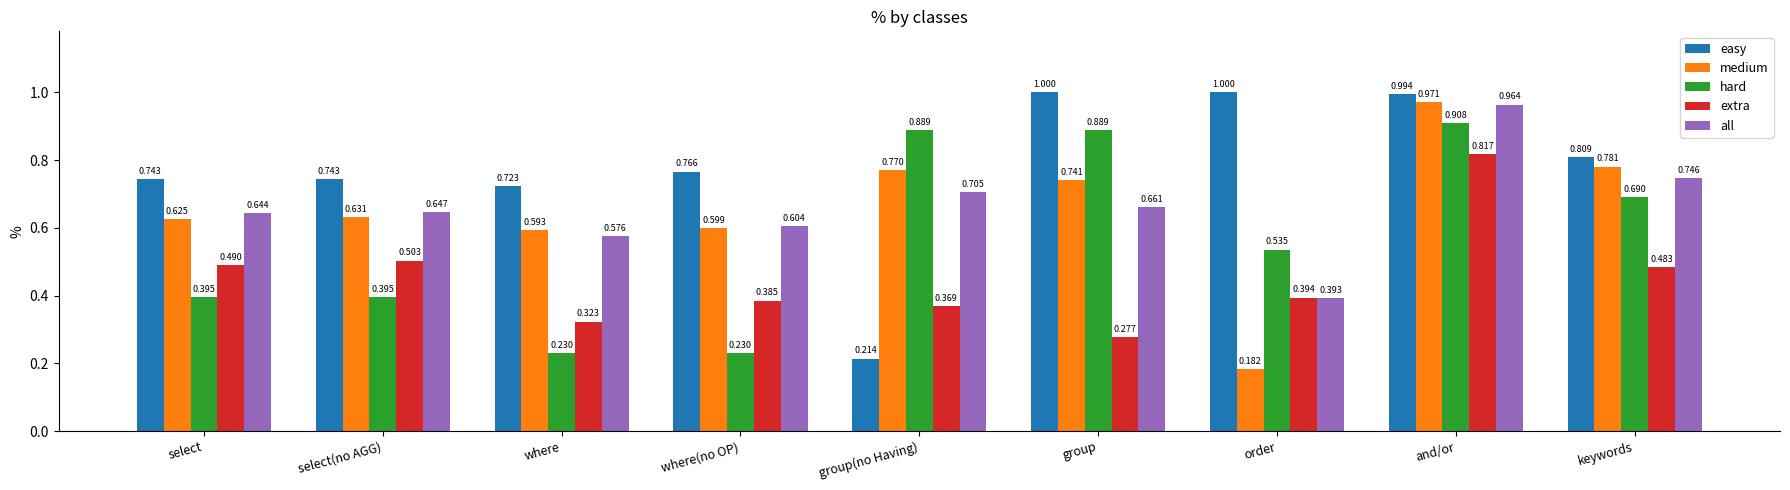

Rank the categories by all value from lowest to highest.

order, where, where(no OP), select, select(no AGG), group, group(no Having), keywords, and/or